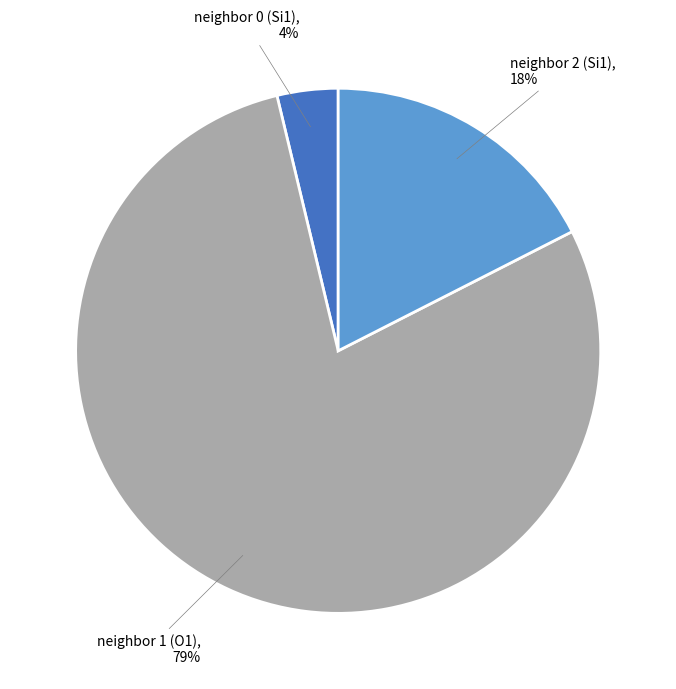

To the nearest percent, what is the difference between the largest and smallest slice percentages?

75%